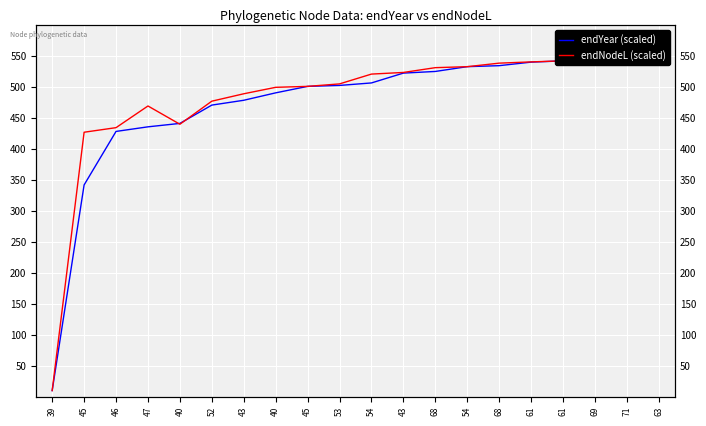

What is the difference between the second highest and second lowest values in the endYear (scaled) series?

216.2